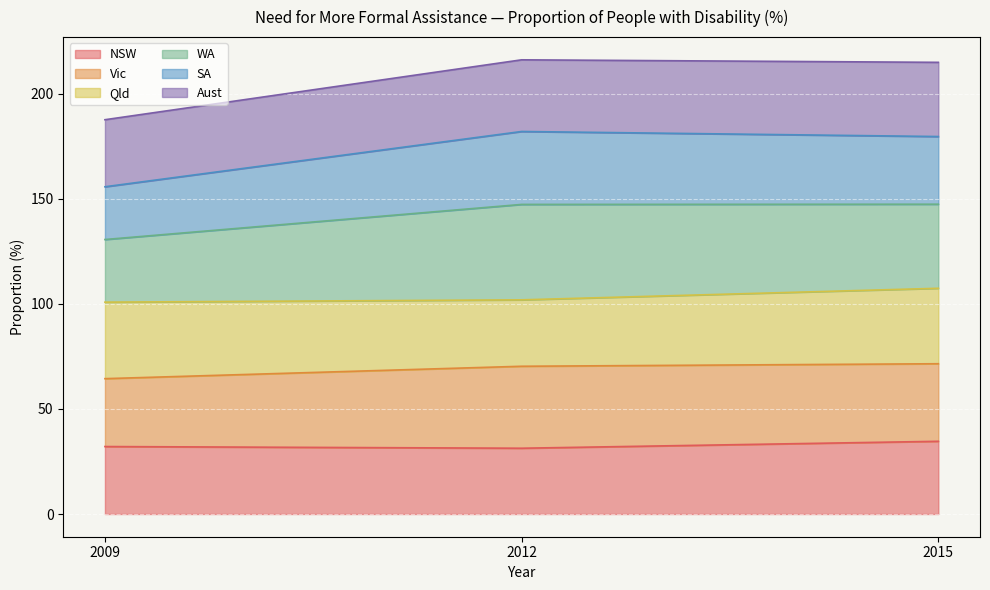

True or false: NSW has a value of 31.3 at 2012.

True